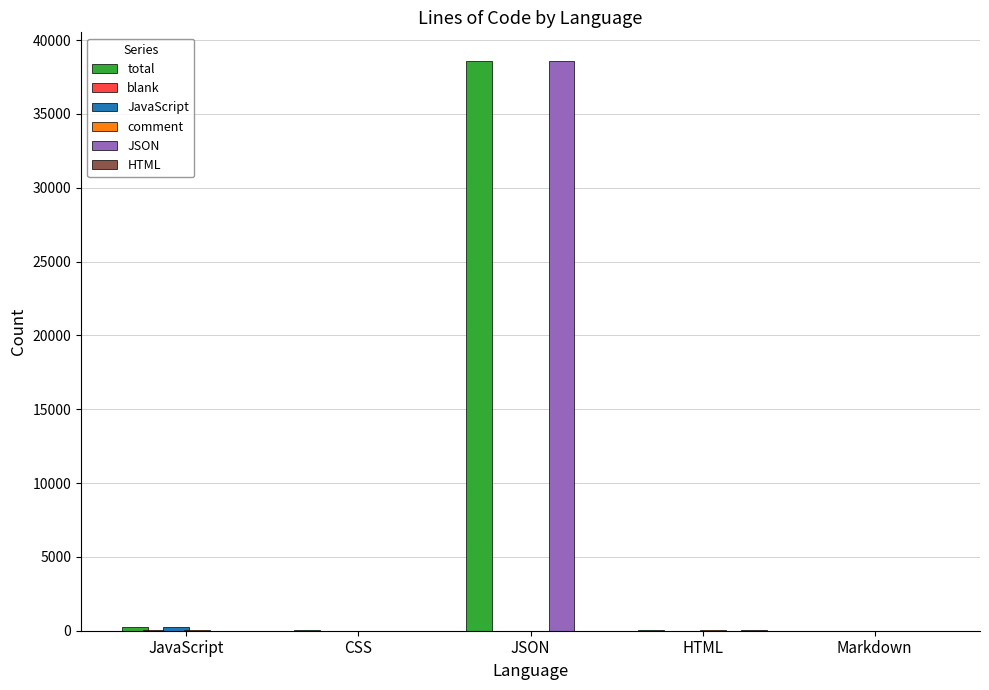

At which category is the sum across all series the highest?

JSON